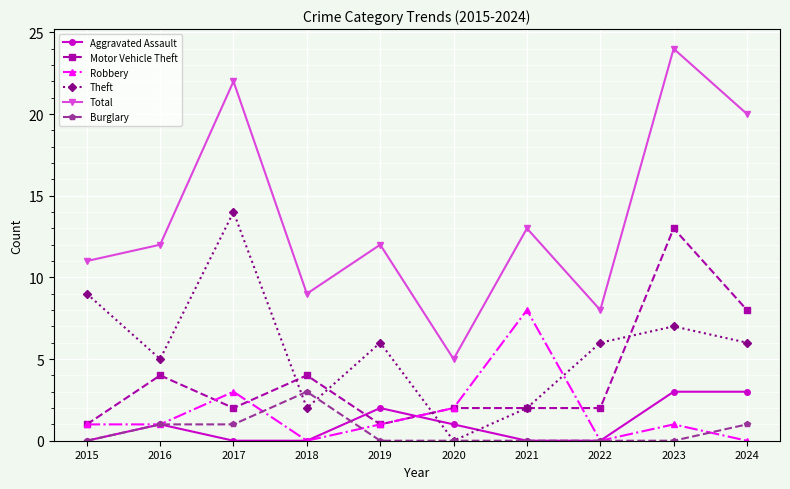

At which category is the sum across all series the highest?

2023